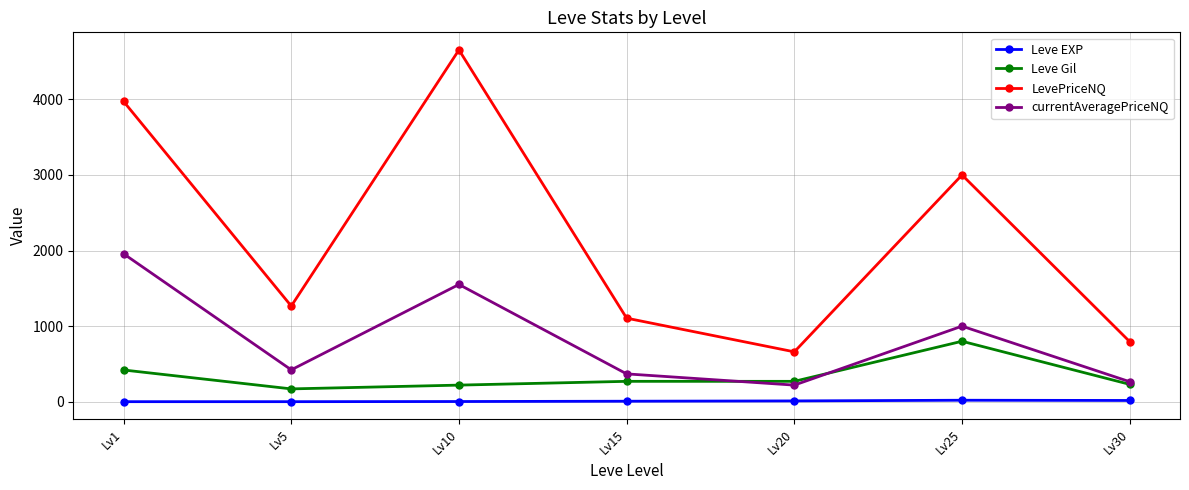

Which series has the widest spread of values?

LevePriceNQ